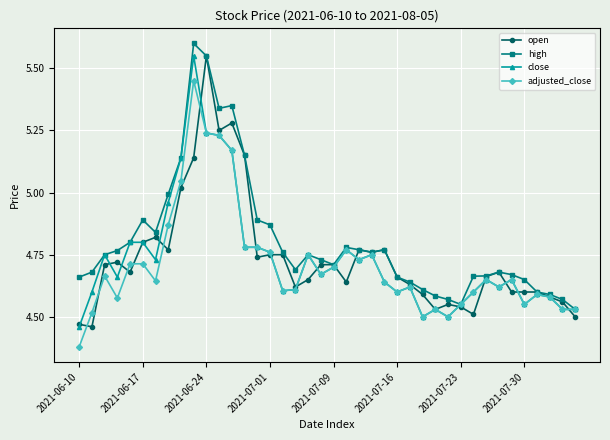

What is the maximum value shown in the chart?

5.6